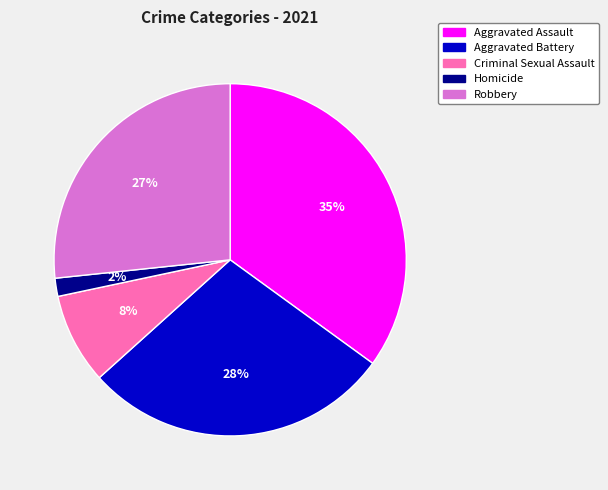

The Robbery slice represents 14% of the pie. True or false?

False